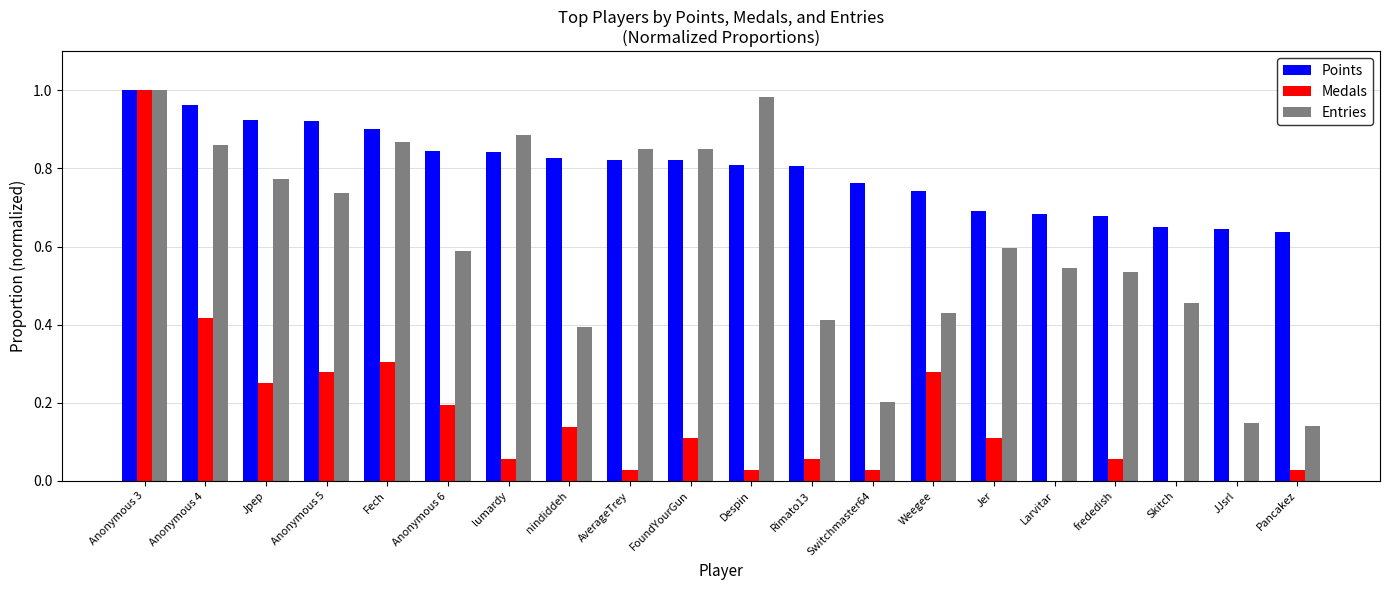

Is the value of Medals at FoundYourGun greater than the value of Entries at Switchmaster64?

No